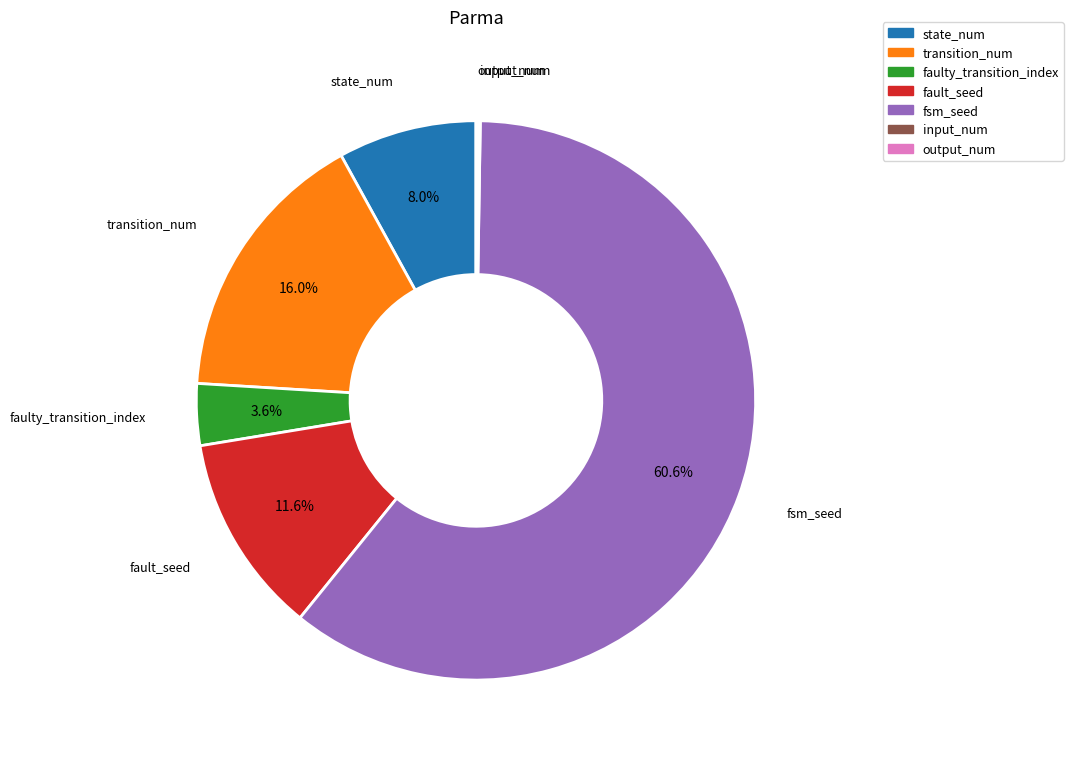

Is there any slice that represents more than half of the pie?

Yes